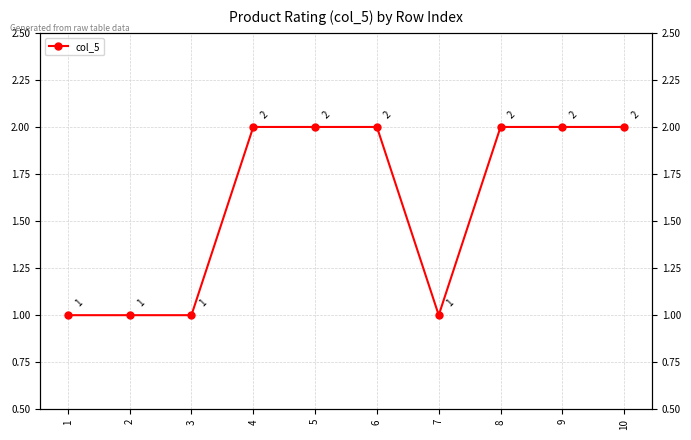

Rank the categories by value from lowest to highest.

1, 2, 3, 7, 4, 5, 6, 8, 9, 10